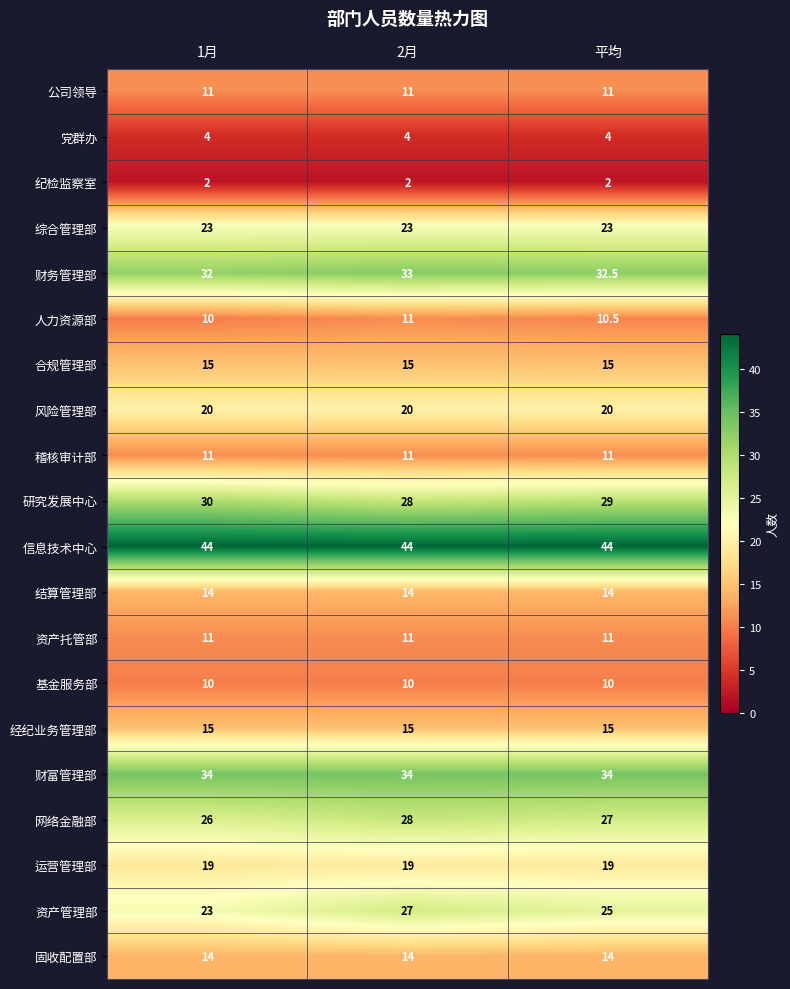

What is the sum of the 党群办 values at 1月 and 2月?

8.0